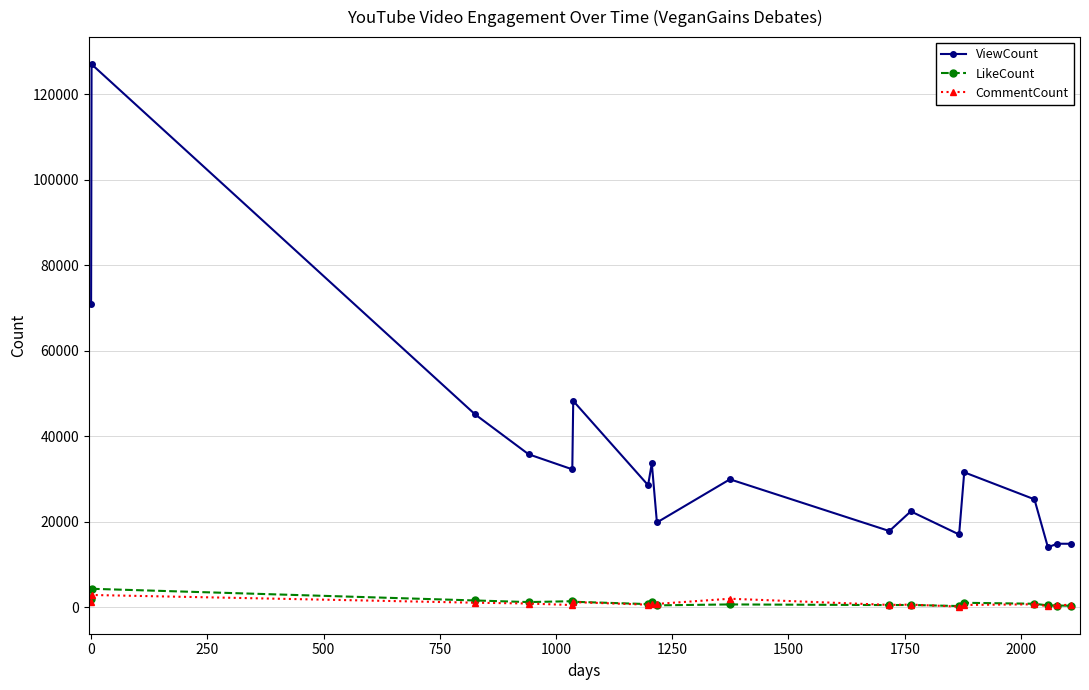

What is the value of the CommentCount point at the 17th from the left?

420